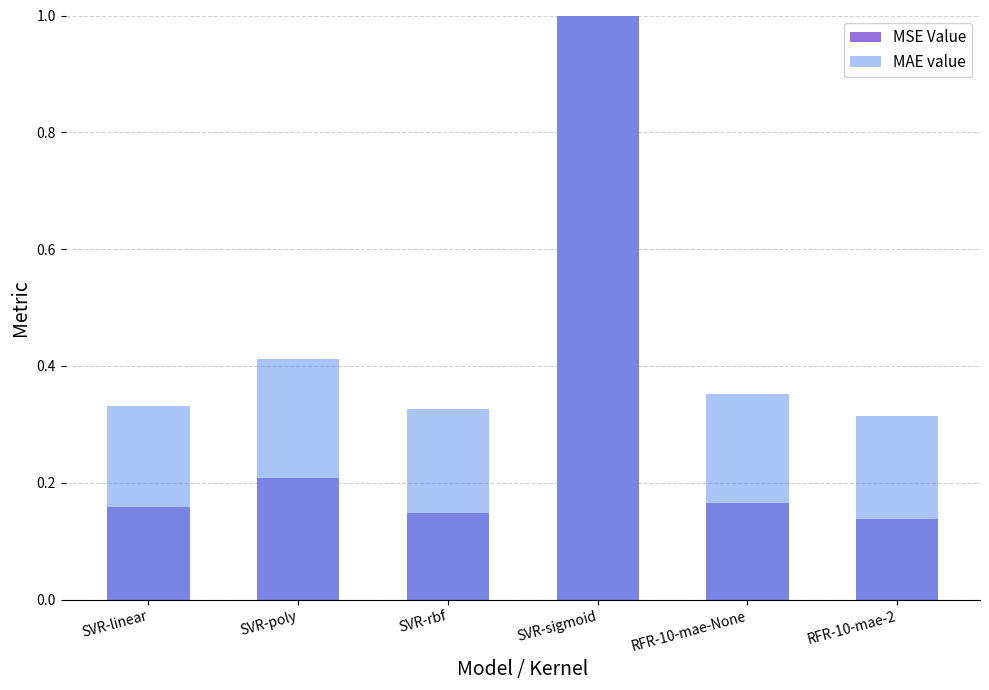

Rank the series by their average value, from highest to lowest.

MAE value, MSE Value